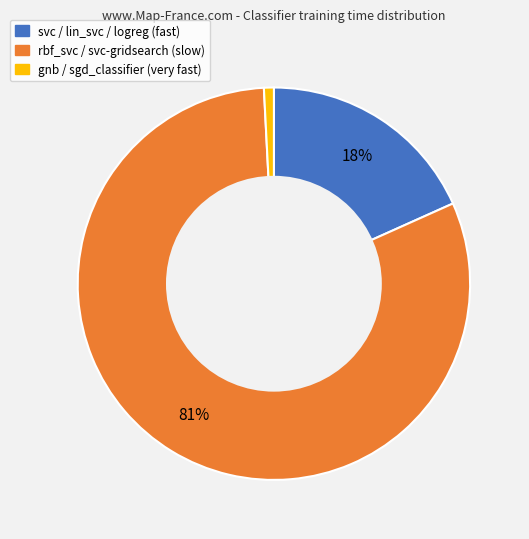

To the nearest percent, what is the average slice percentage?

33%